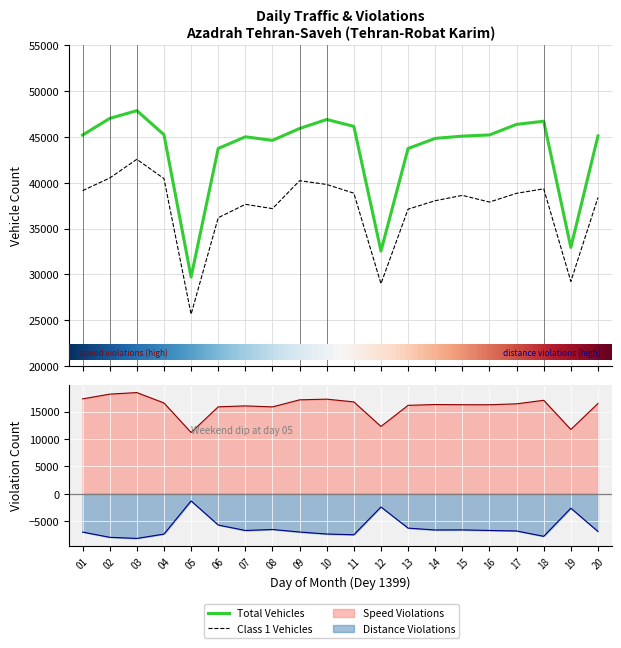

How many interior local valleys does the تعداد تخلف سرعت غیر مجاز series have?

5